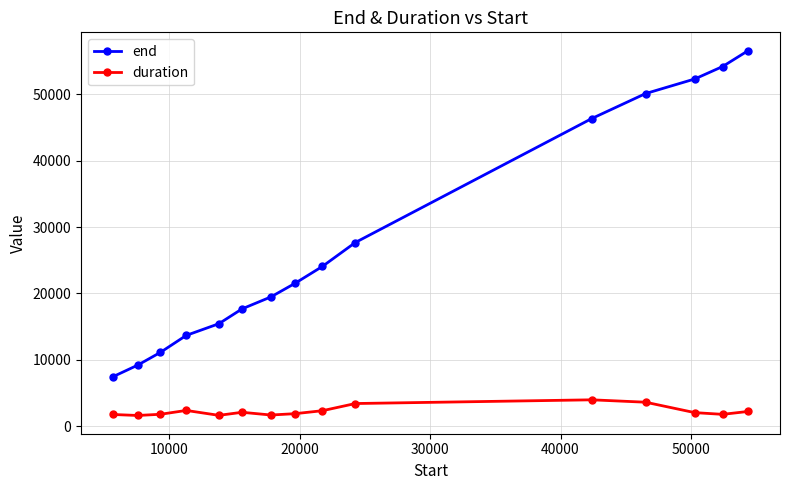

What is the value of the end point at the 8th from the left?

21520